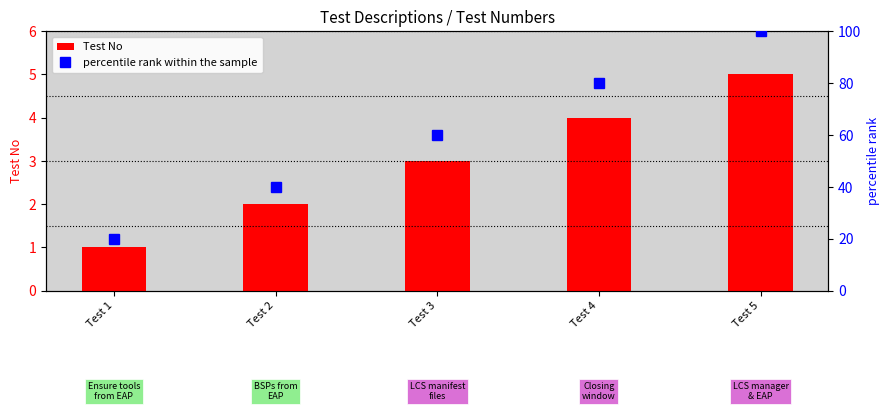

Is it true that percentile rank within the sample equals 97 at Test 3?

False